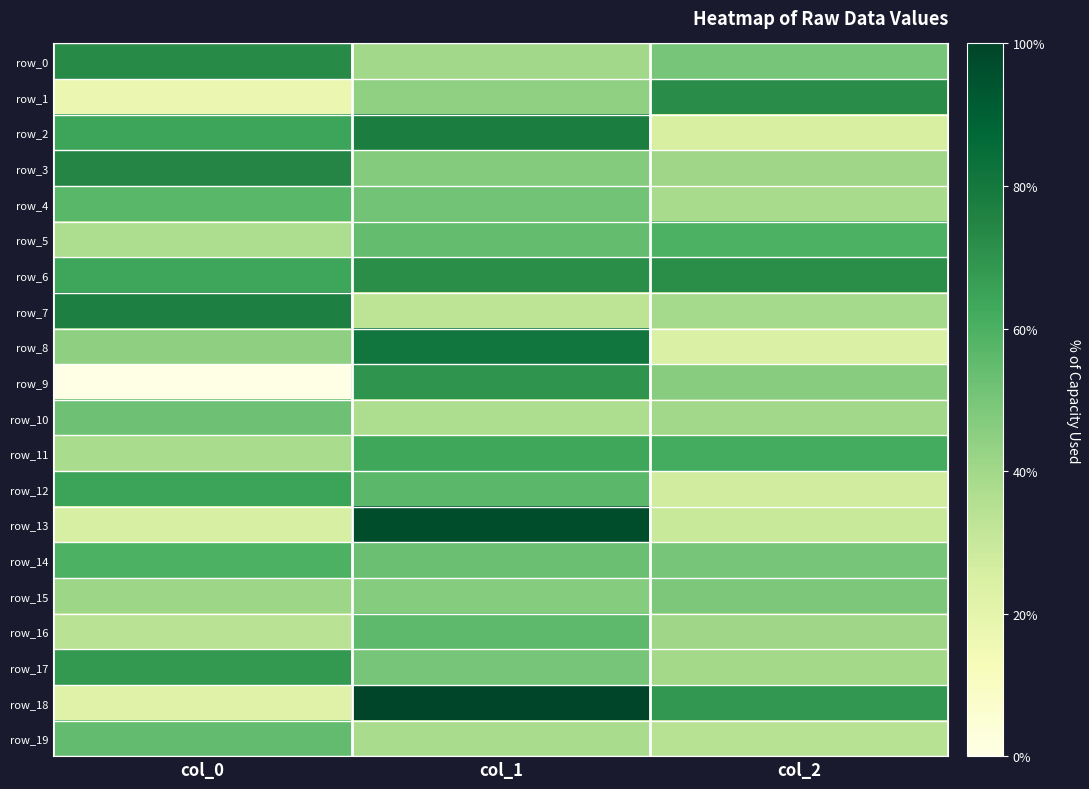

Is the value of row_15 at col_0 greater than the value of row_3 at col_2?

Yes